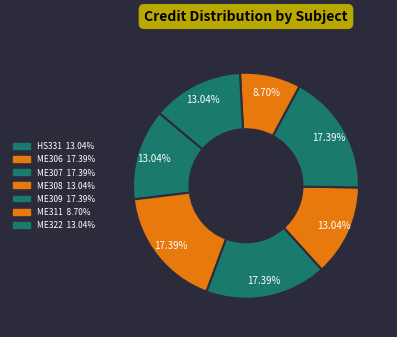

Rank the categories by value from highest to lowest.

ME306, ME307, ME309, HS331, ME308, ME322, ME311